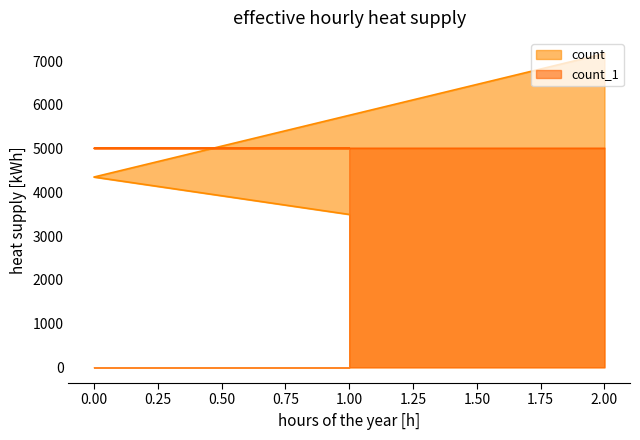

How many values in the count series are below 4350?

1